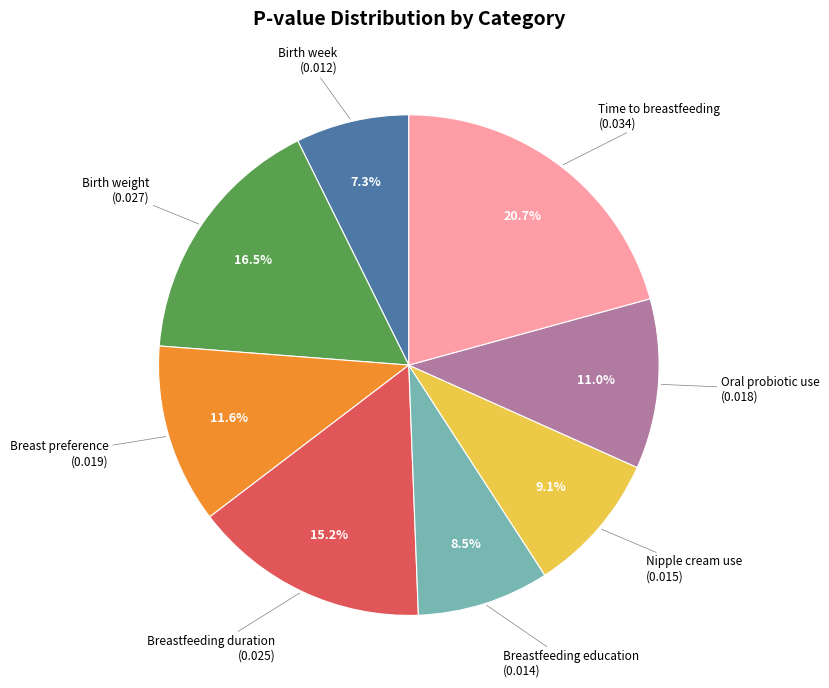

Does any single category account for the majority?

No